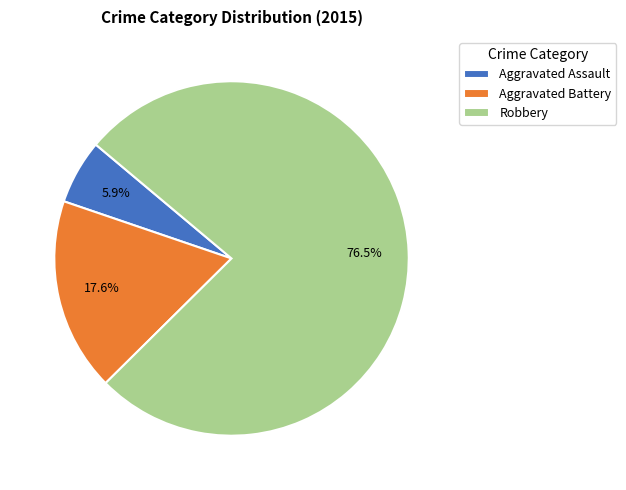

Is it true that Aggravated Assault is 6% of the pie?

True